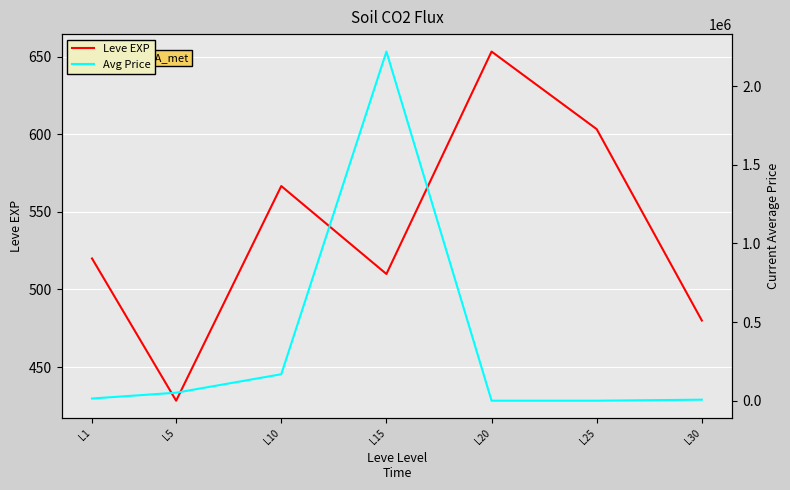

True or false: Leve EXP and Avg Price intersect in this chart.

False